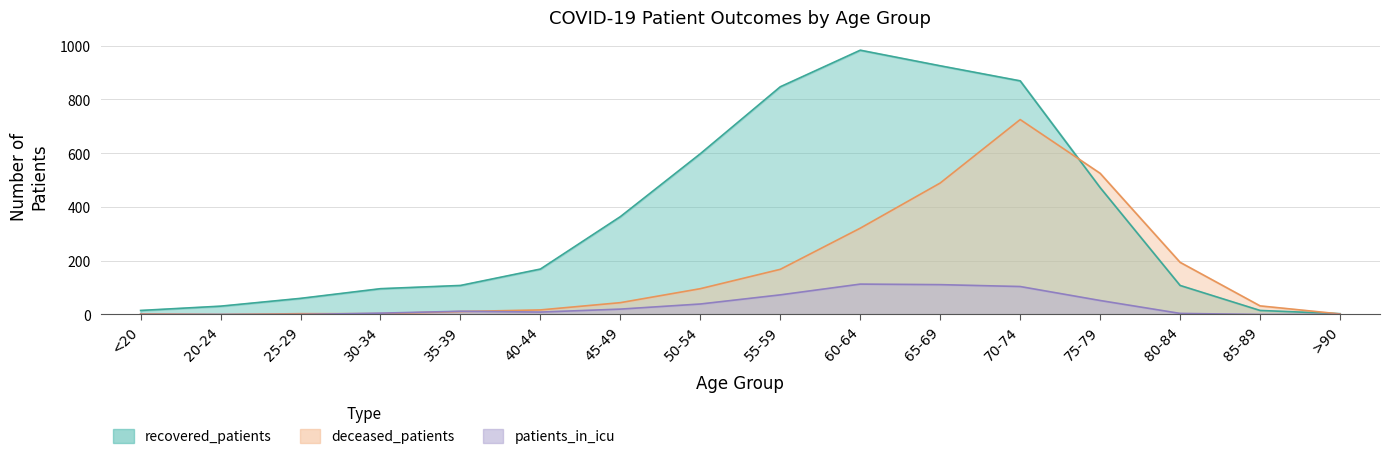

True or false: patients_in_icu and recovered_patients cross at least once.

False